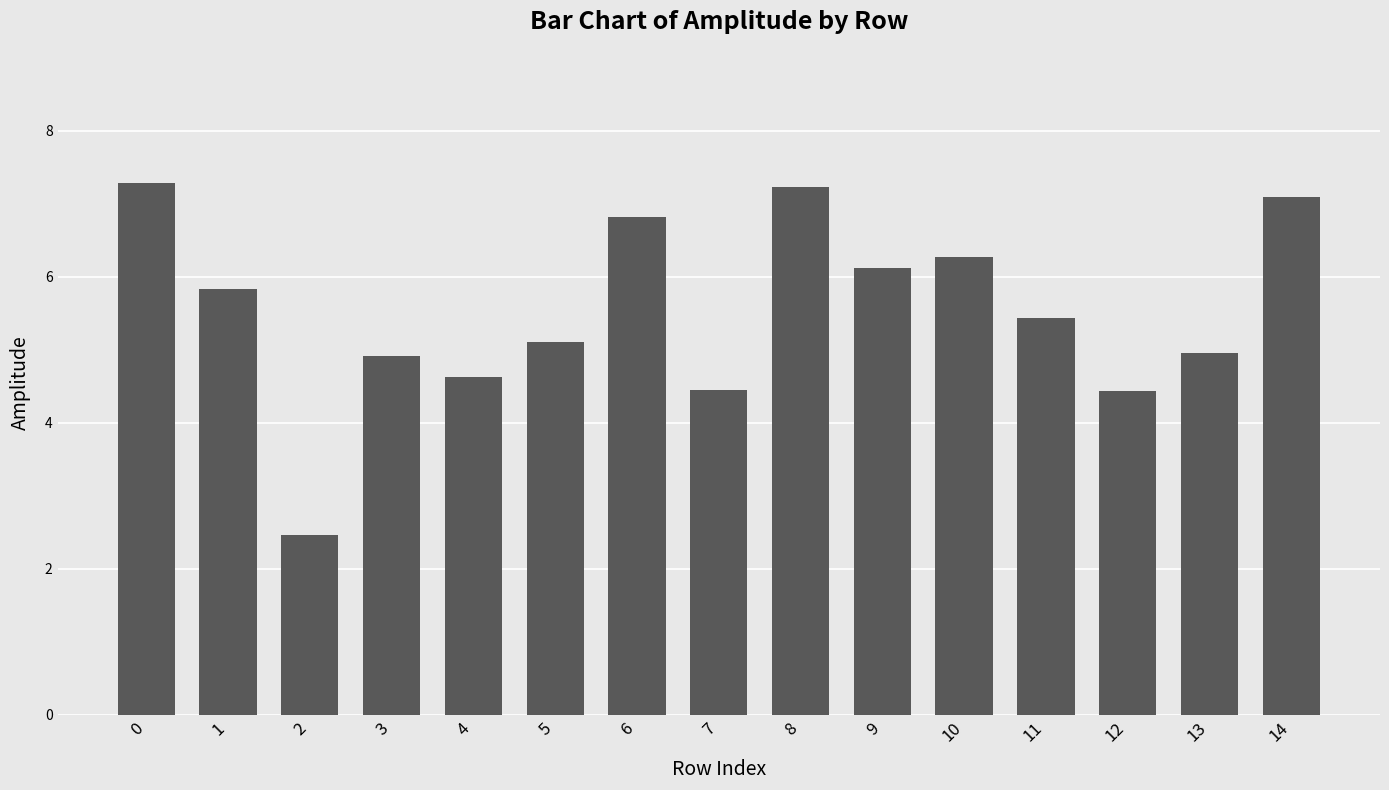

What is the maximum value shown in the chart?

7.3